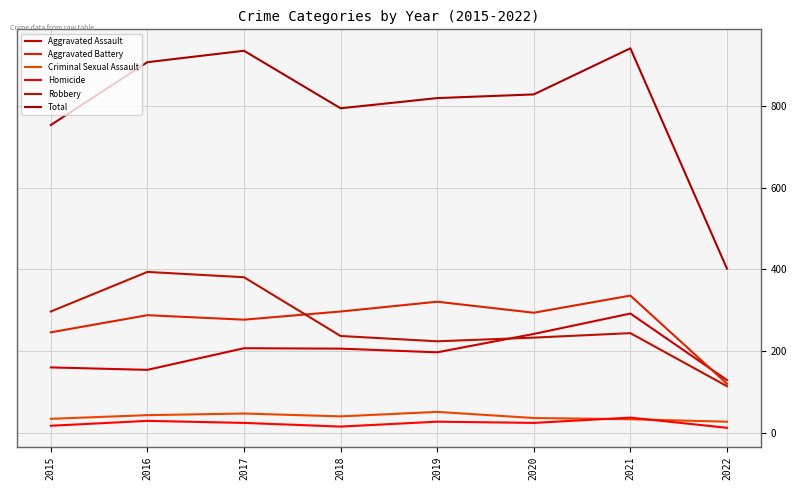

Which has a higher value, 2017 or 2021?

2021